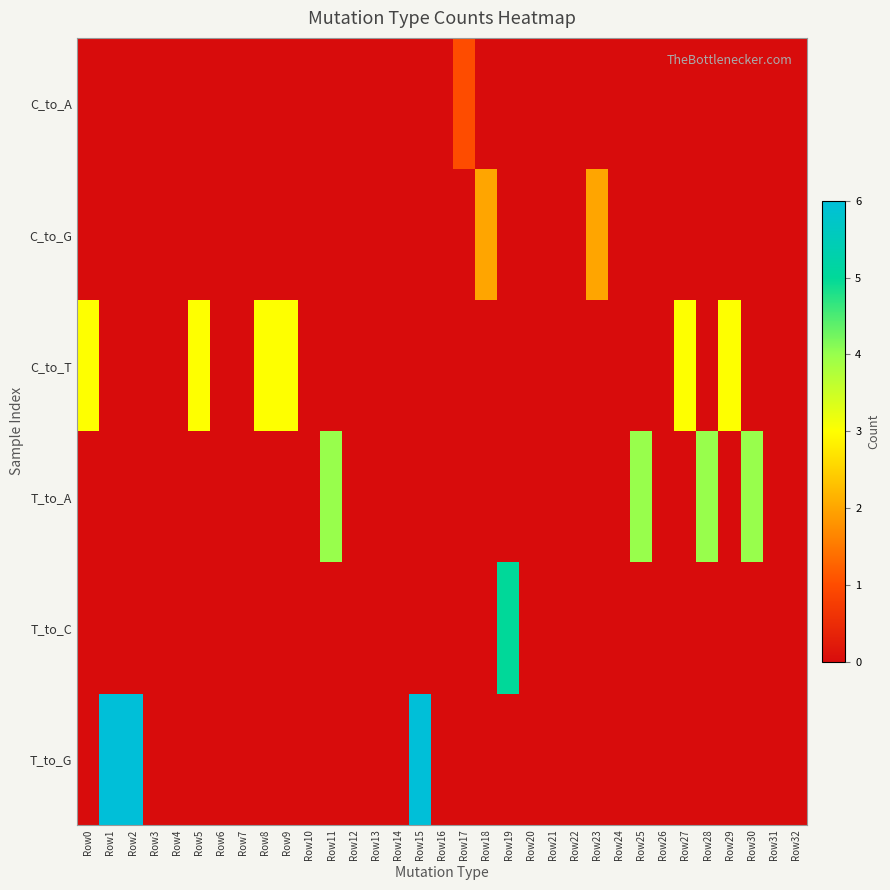

Which has a higher value, Row0 or Row25?

Row0